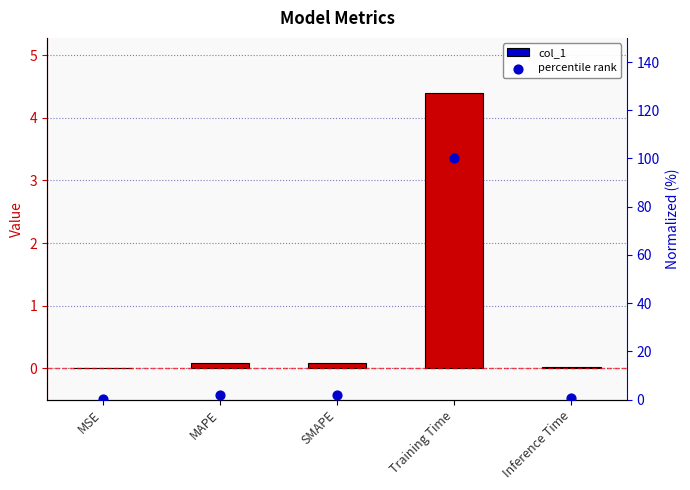

At how many categories does at least one series exceed 71?

1